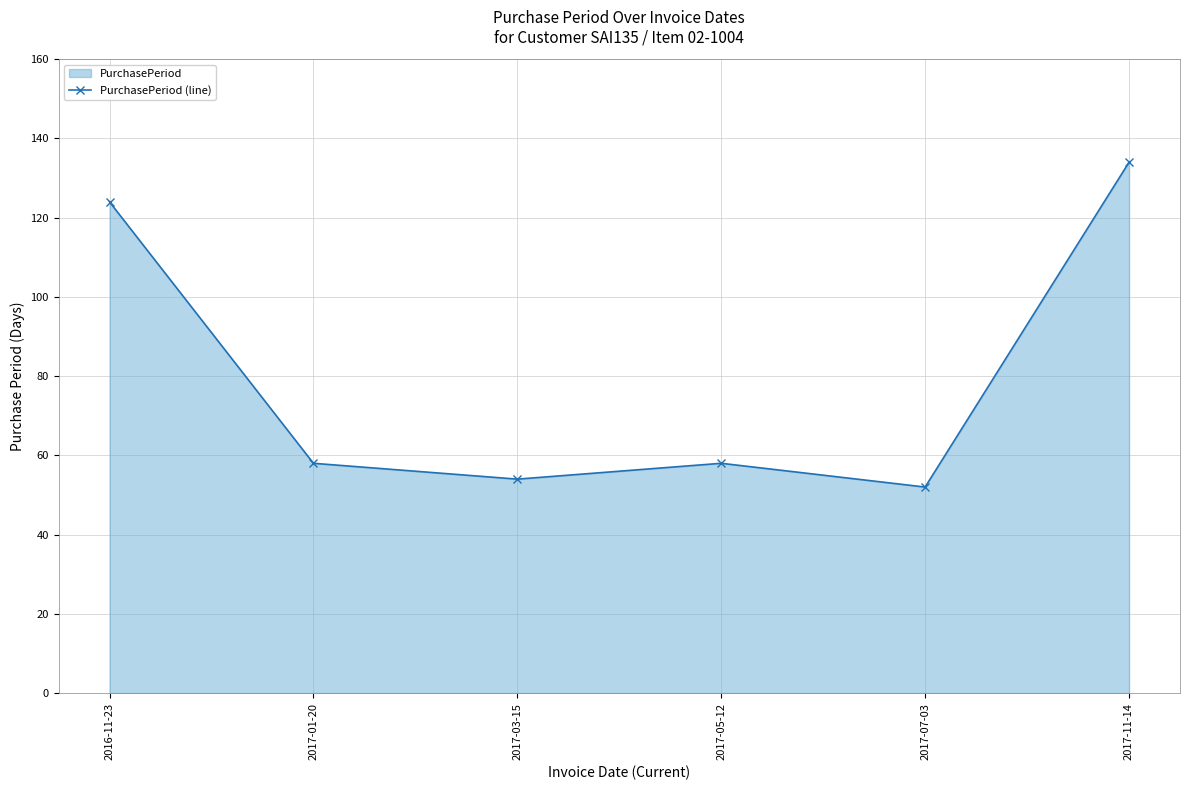

The chart shows a value of 54 at 2017-03-15. True or false?

True